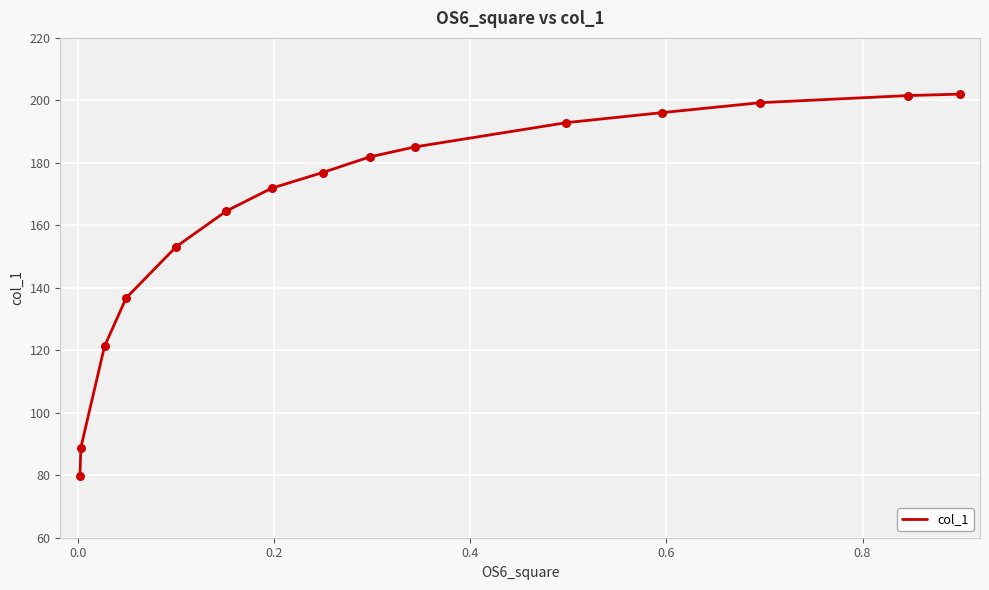

What is the greatest value displayed?

202.0